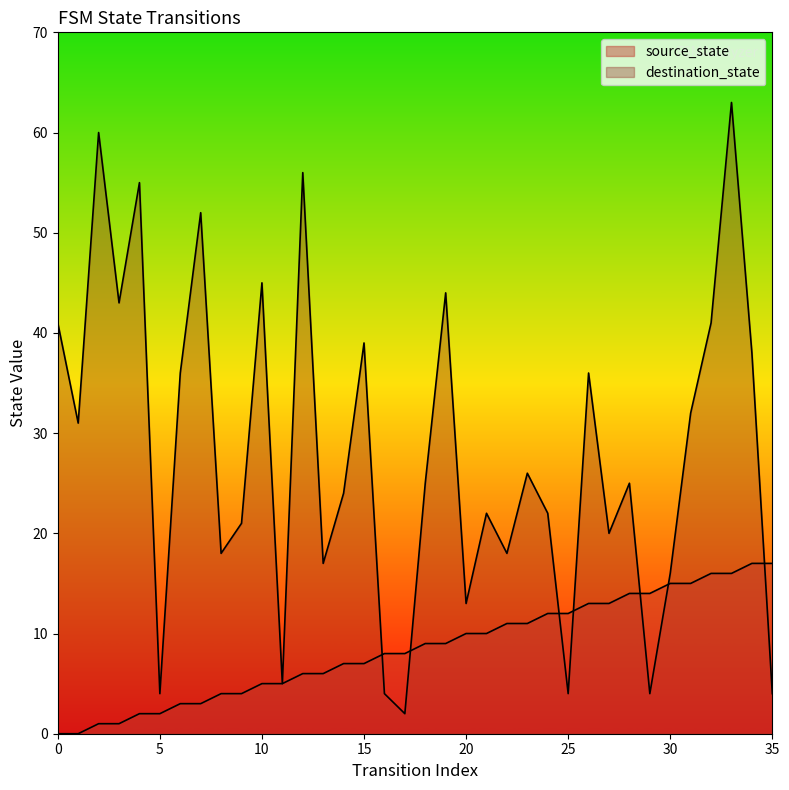

Which series has the largest Y range (max minus min)?

destination_state